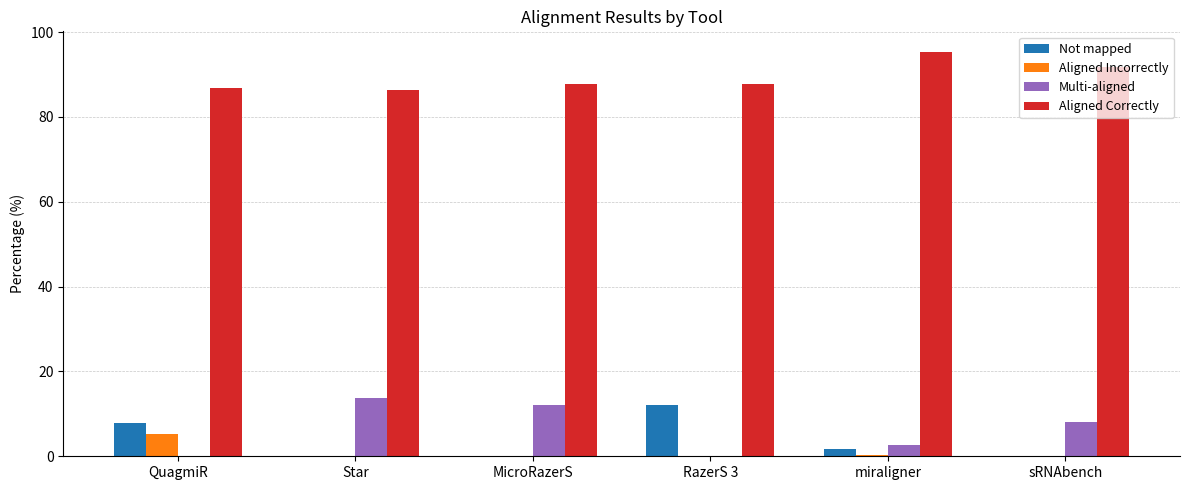

What is the greatest value displayed?

95.4